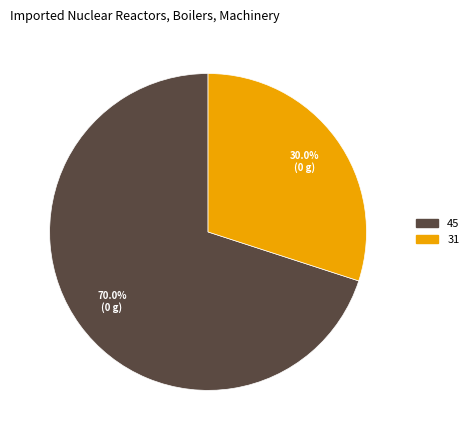

Count the number of slices in the pie.

2